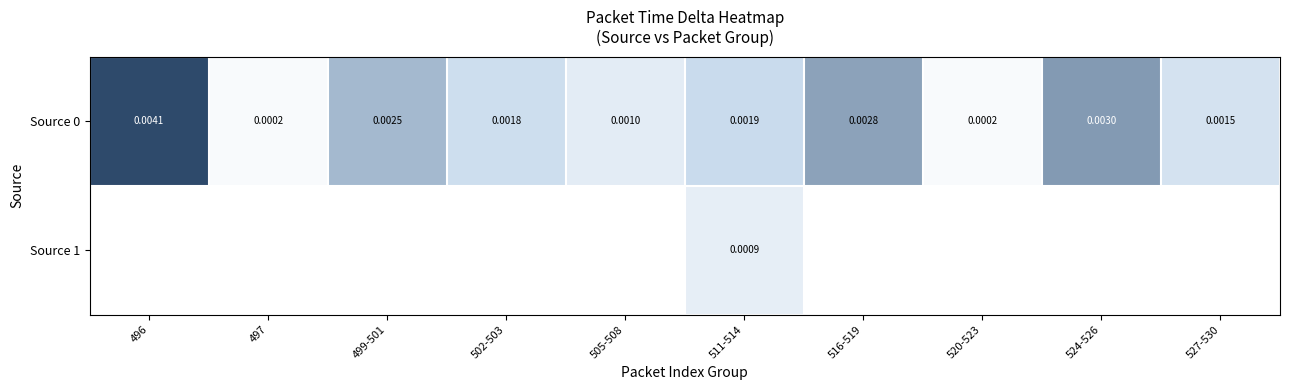

Which series has the largest range (max minus min)?

Source 0